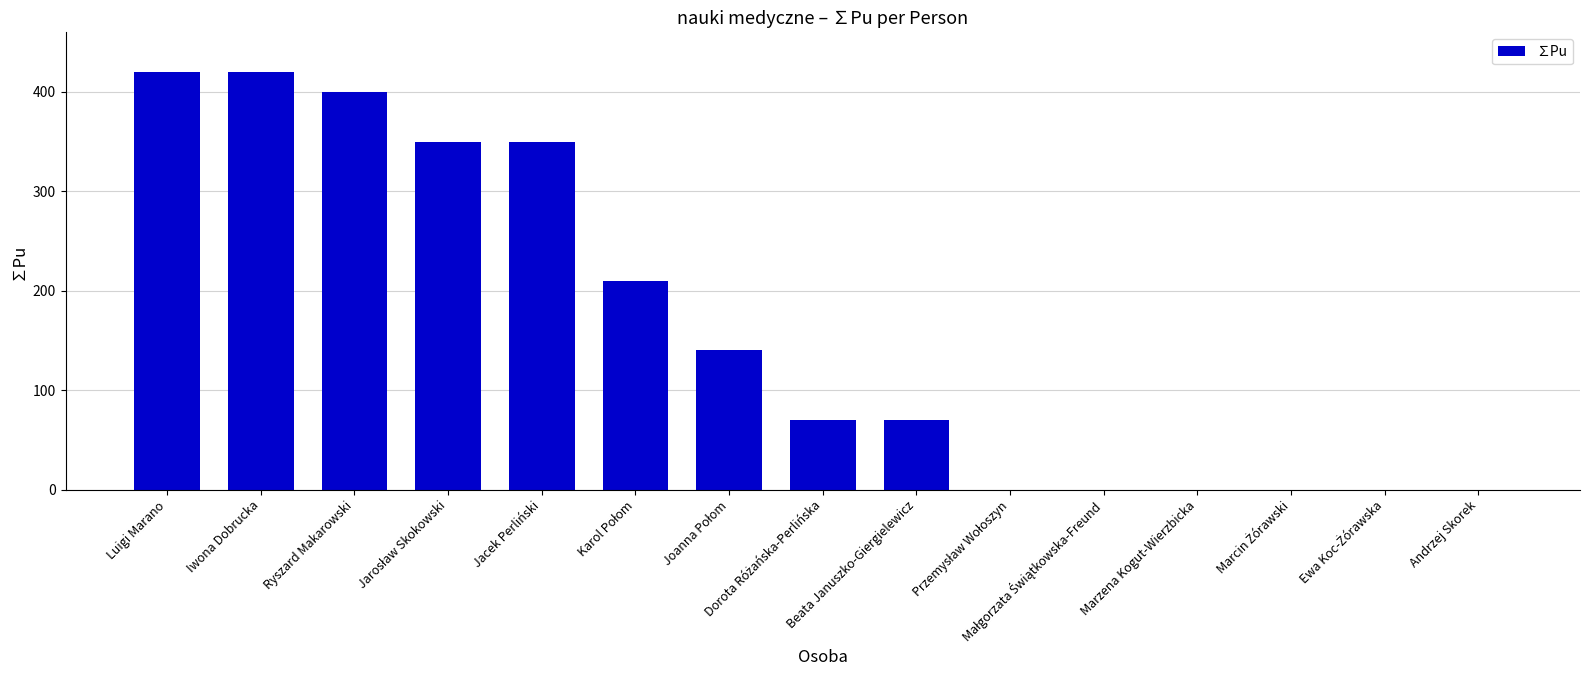

The value at Jacek Perliński is 350. True or false?

True